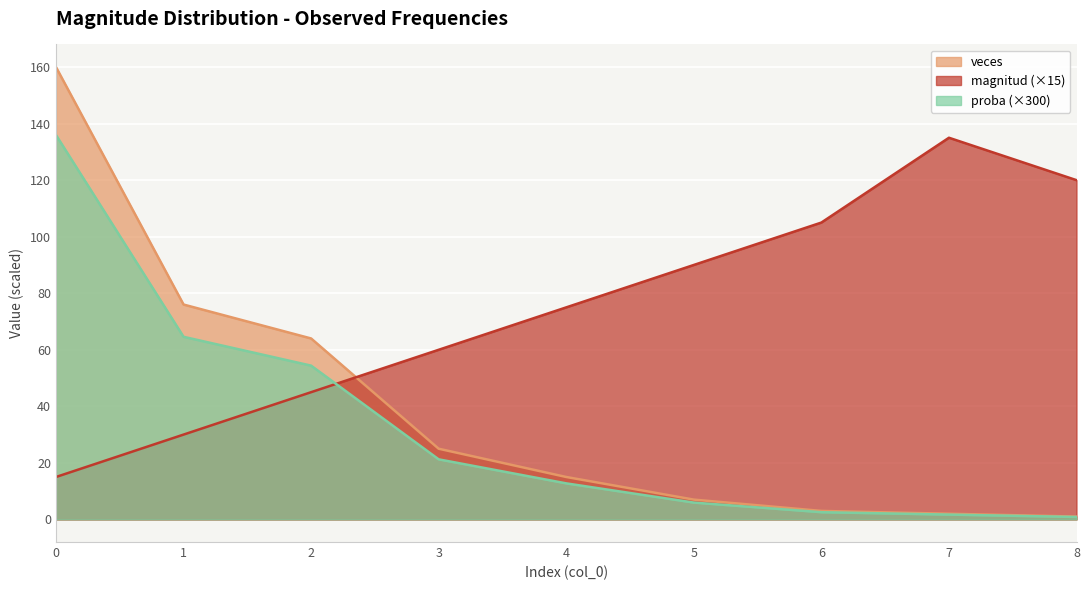

List the series in order of their peak value, highest first.

veces, proba, magnitud